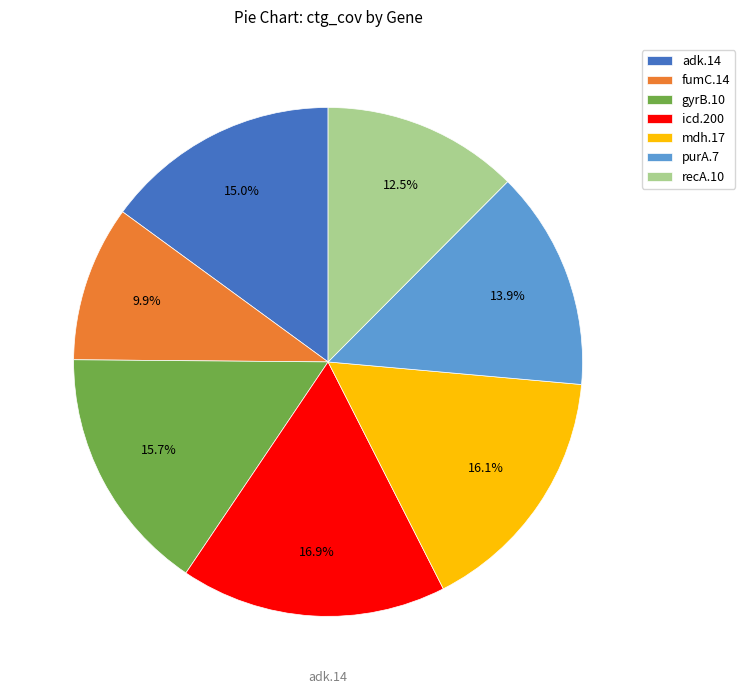

Is recA.10 the majority of the pie?

No